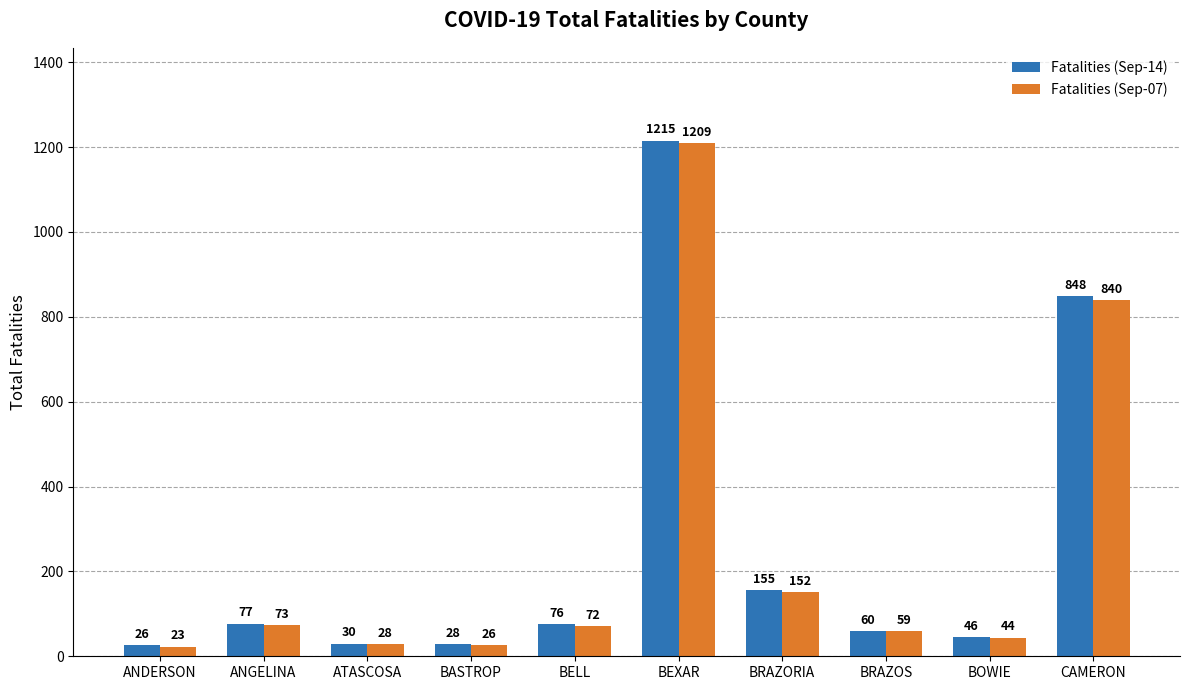

The Fatalities (Sep-07) series shows 23 at ANDERSON. True or false?

True